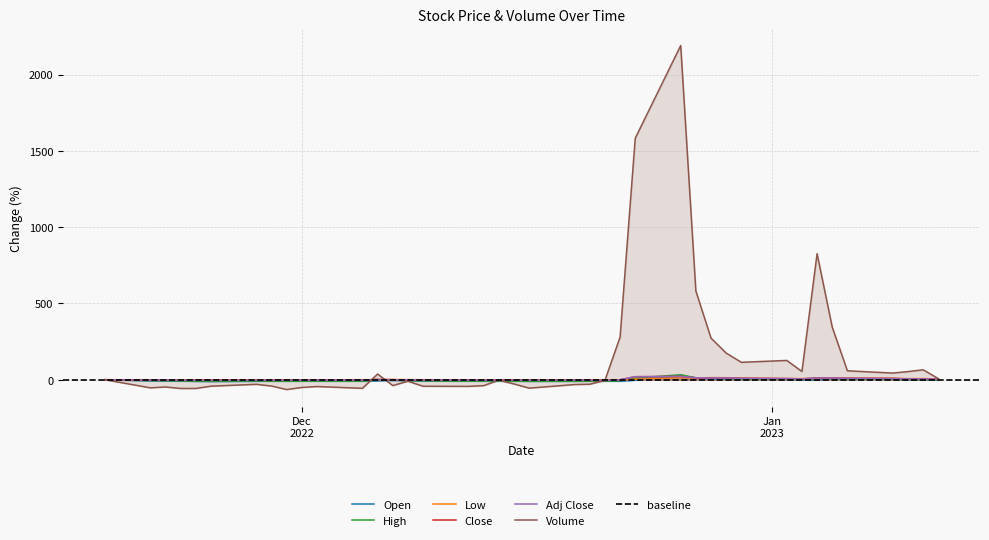

How many data points does each series have?

40